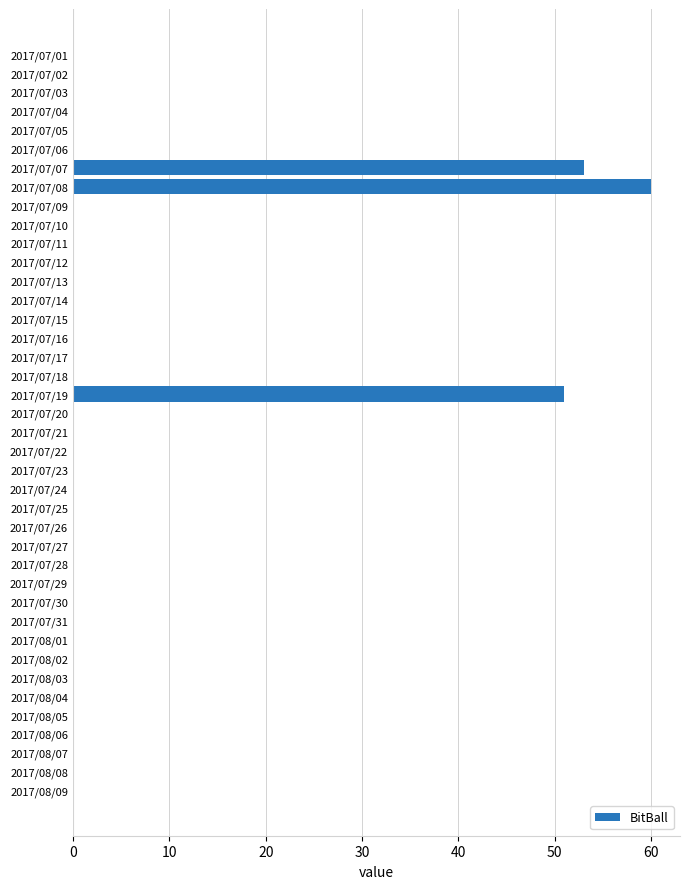

What is the sum of all values?

164